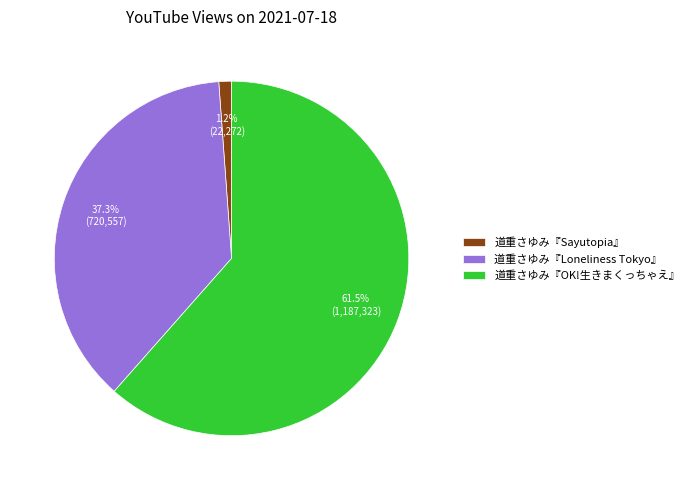

True or false: 道重さゆみ『OK!生きまくっちゃえ』 accounts for 67% of the total.

False